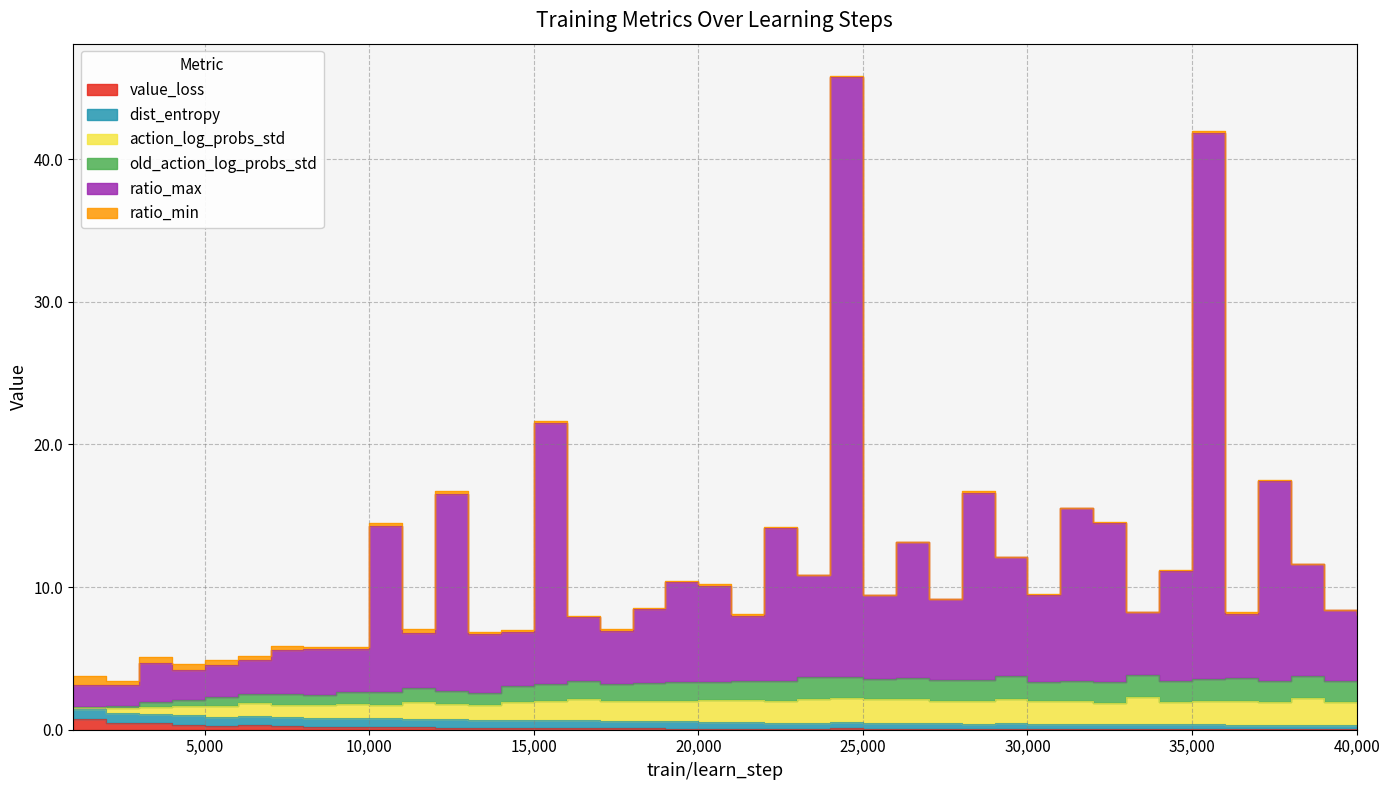

Does the chart display data point markers on the line(s)?

No